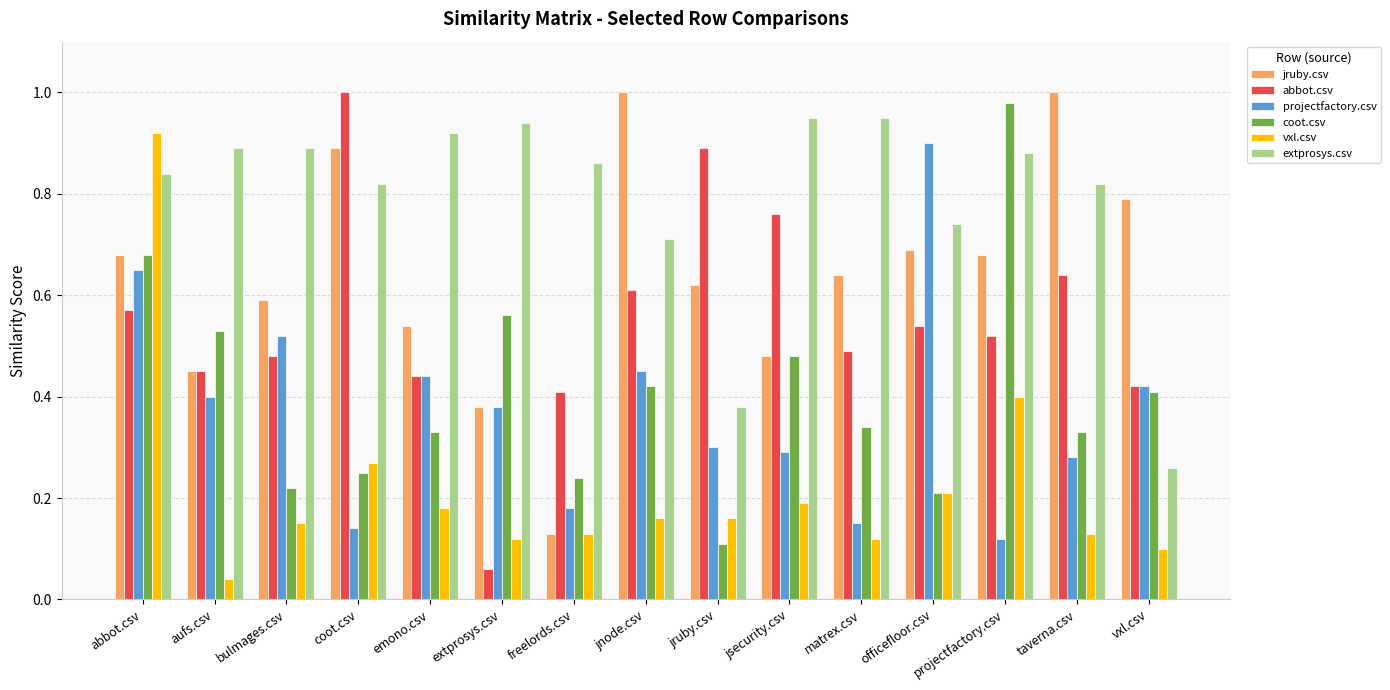

The extprosys.csv series shows 0.9 at emono.csv. True or false?

True